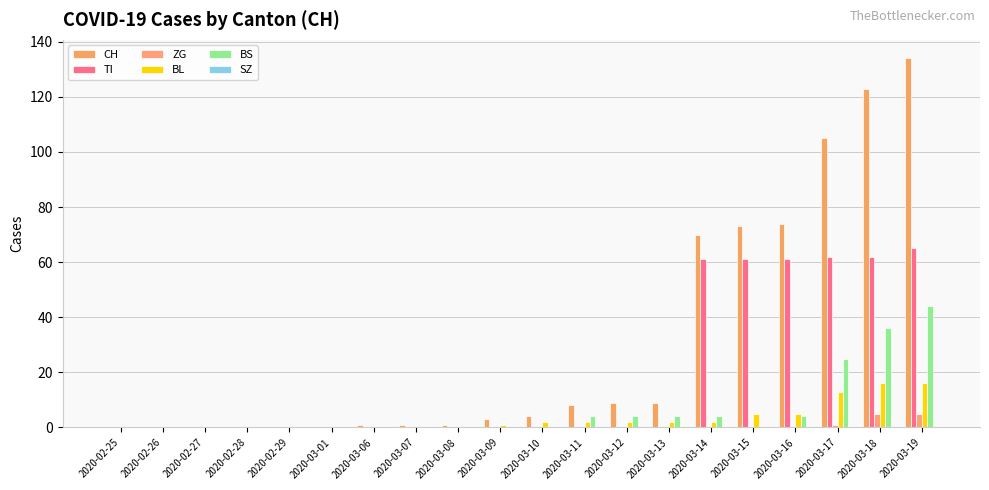

True or false: BL has a value of 0 at 2020-02-27.

True